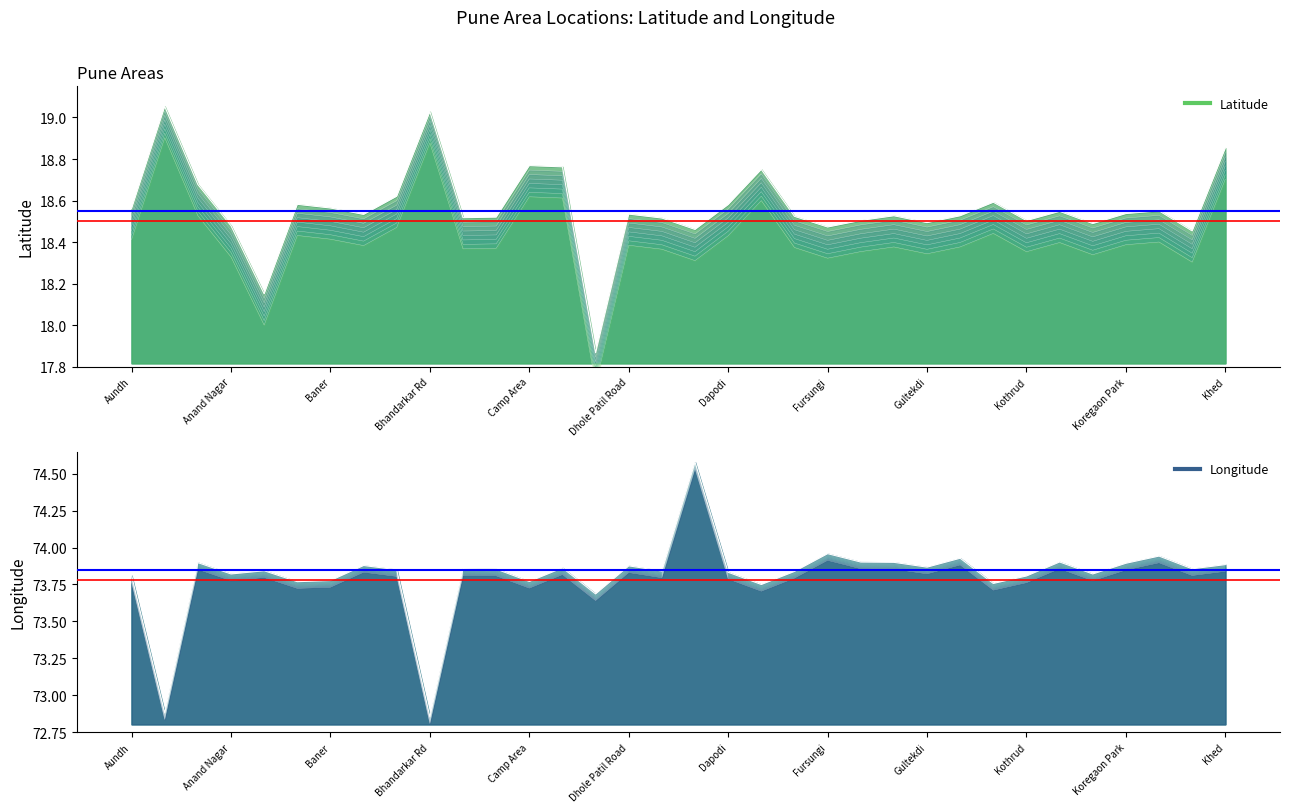

The value of longitude at Aundh is 125.9. True or false?

False